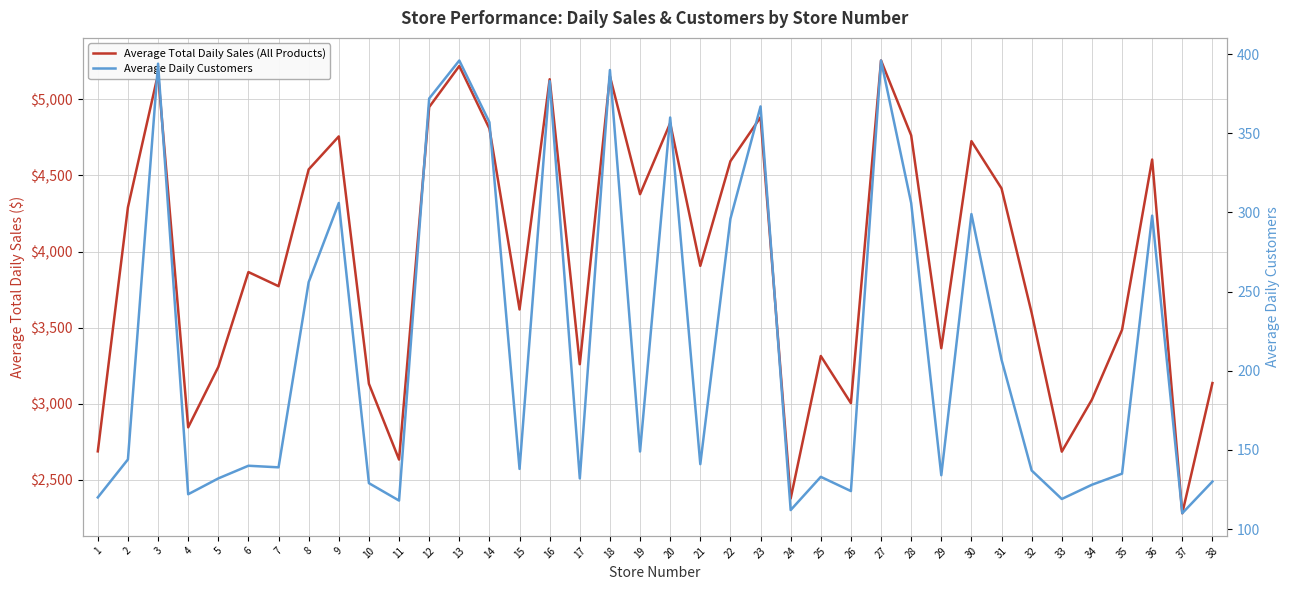

Between 38 and 34, which is larger?

38